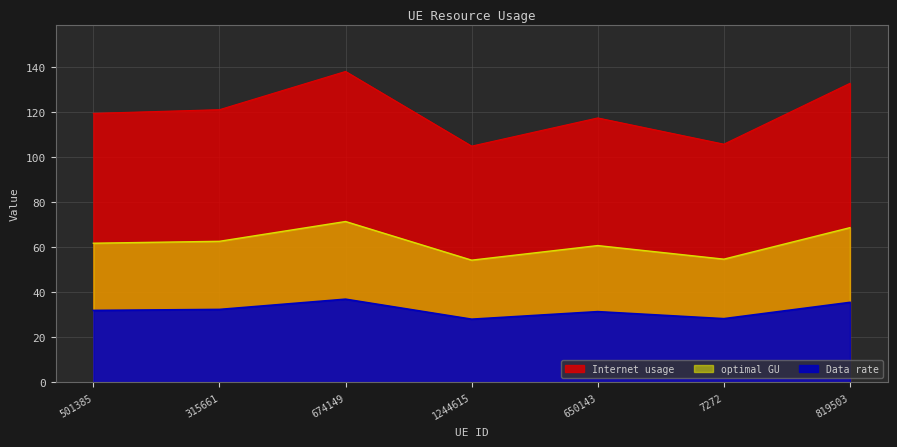

True or false: optimal GU and Data rate cross at least once.

False